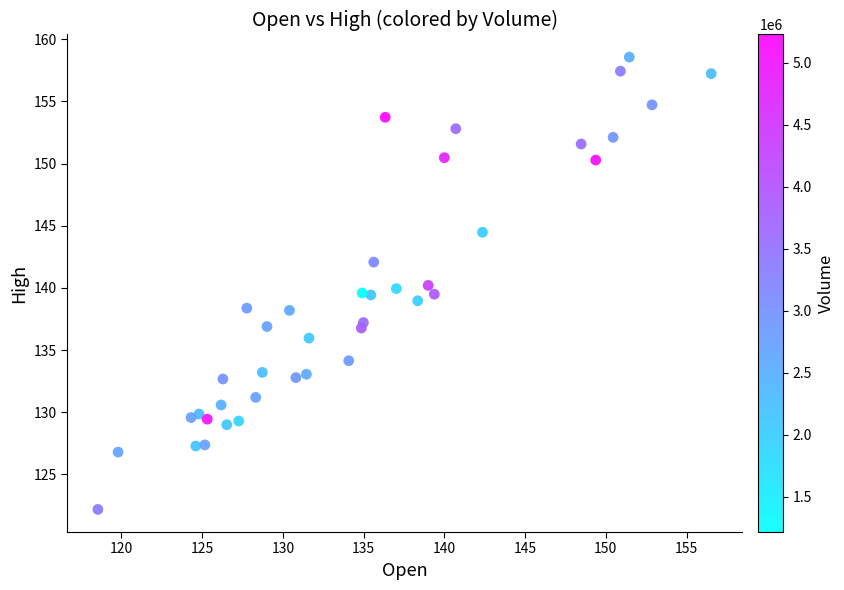

What is the range of Y values (max minus min)?

36.4